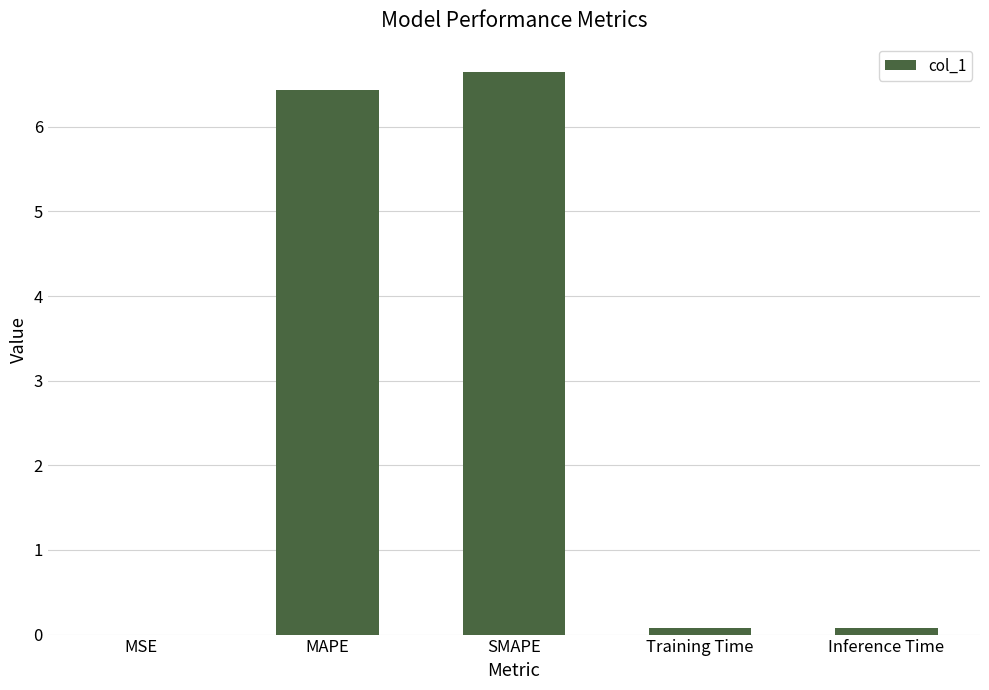

What is the sum of all values?

13.2